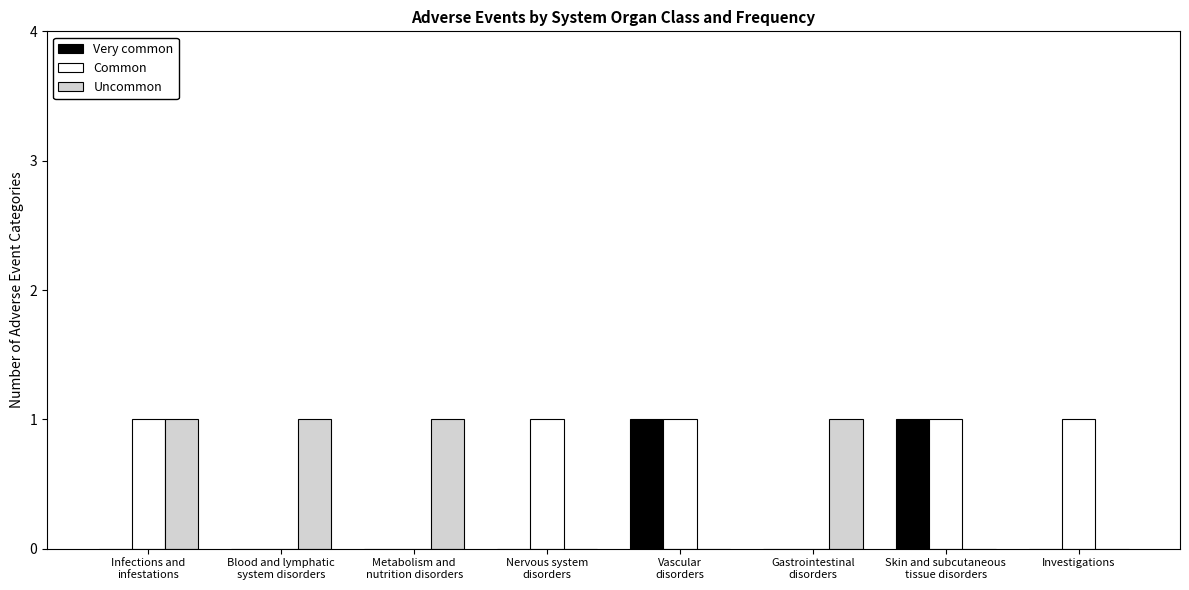

True or false: Common has a value of 1 at Investigations.

True